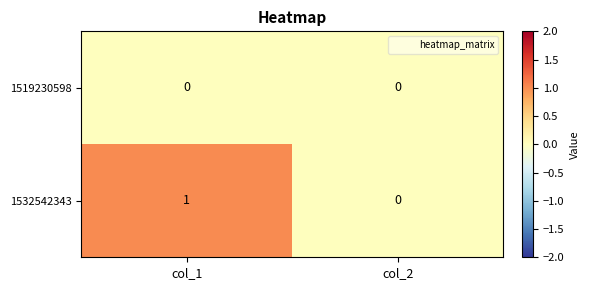

Reading left to right, what are all the values shown in this chart?

1519230598: col_1=0	col_2=0
1532542343: col_1=1	col_2=0